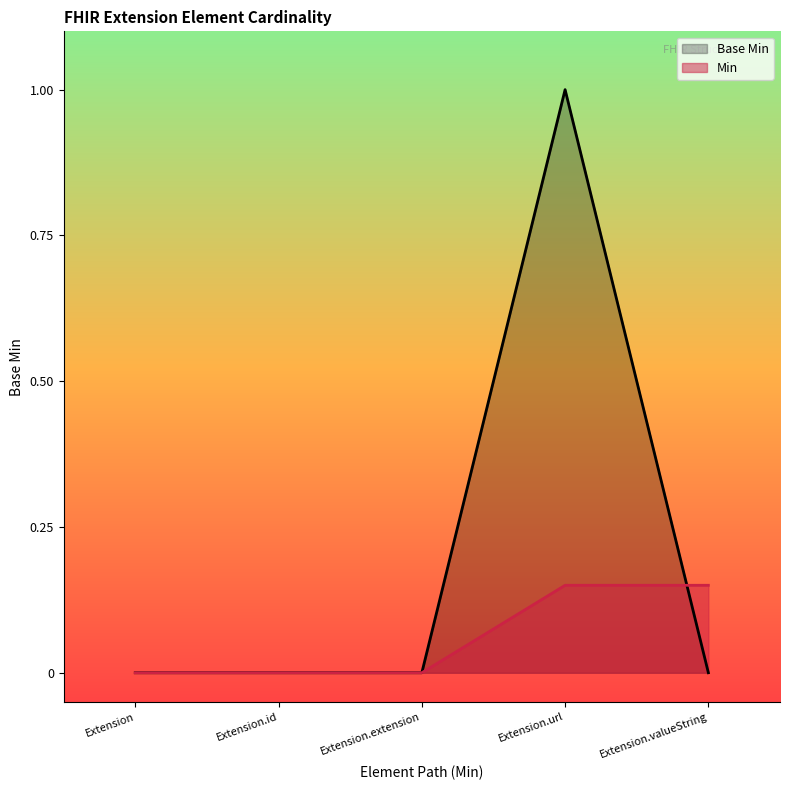

True or false: Min and Base Min intersect in this chart.

True